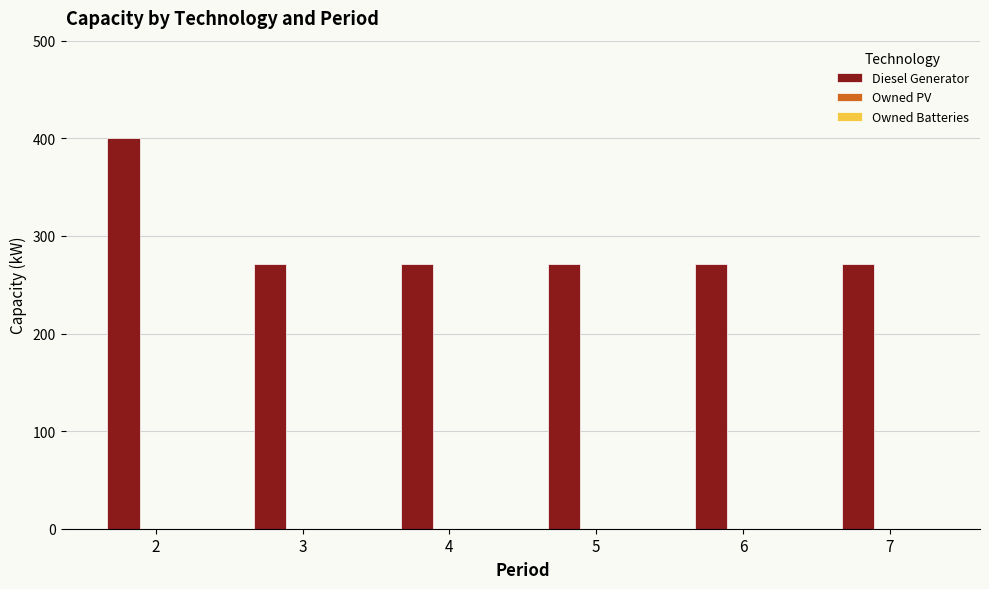

What is the ratio of the value at 3 to the value at 7?

1.0